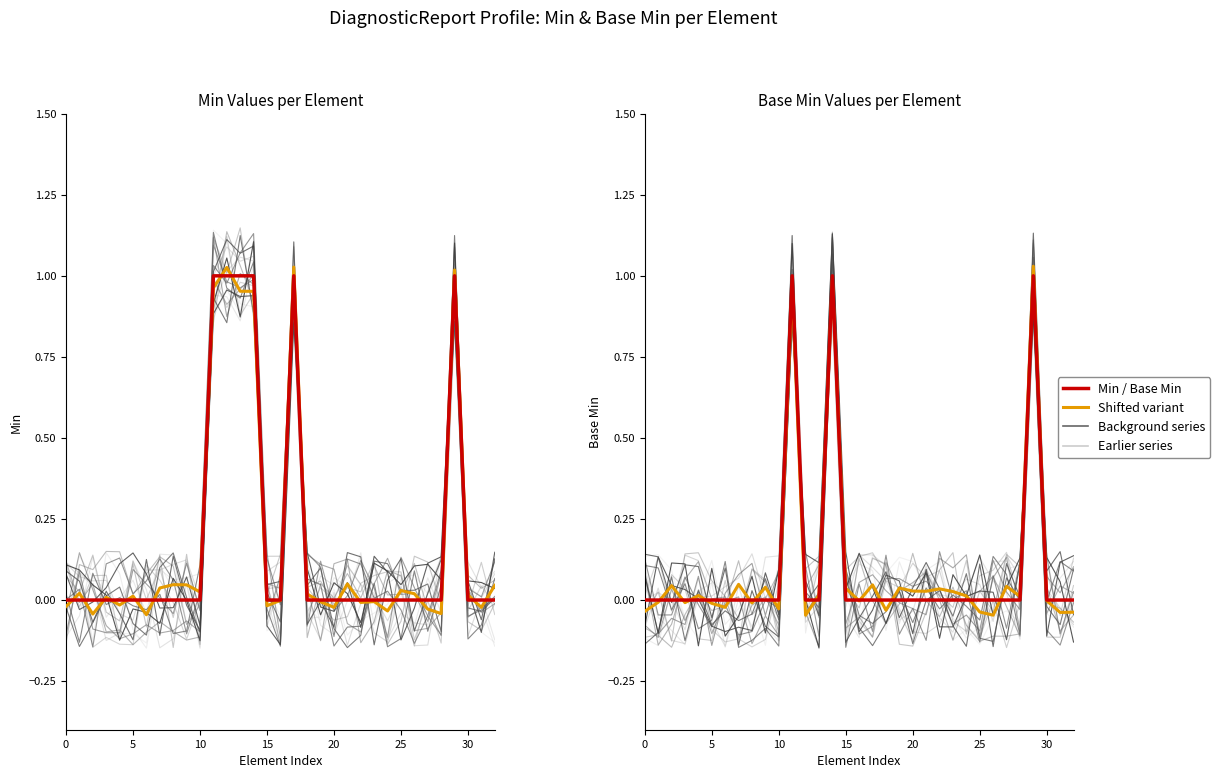

Between 12 and 24, which series saw the biggest shift?

Min